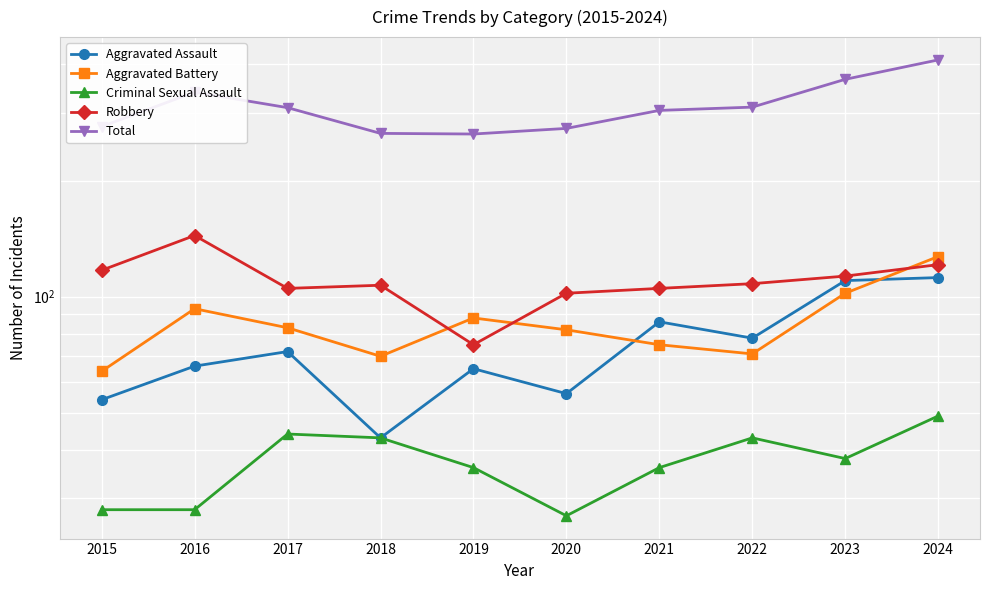

List the labels in order of Robbery value, smallest first.

2019, 2020, 2017, 2021, 2018, 2022, 2023, 2015, 2024, 2016